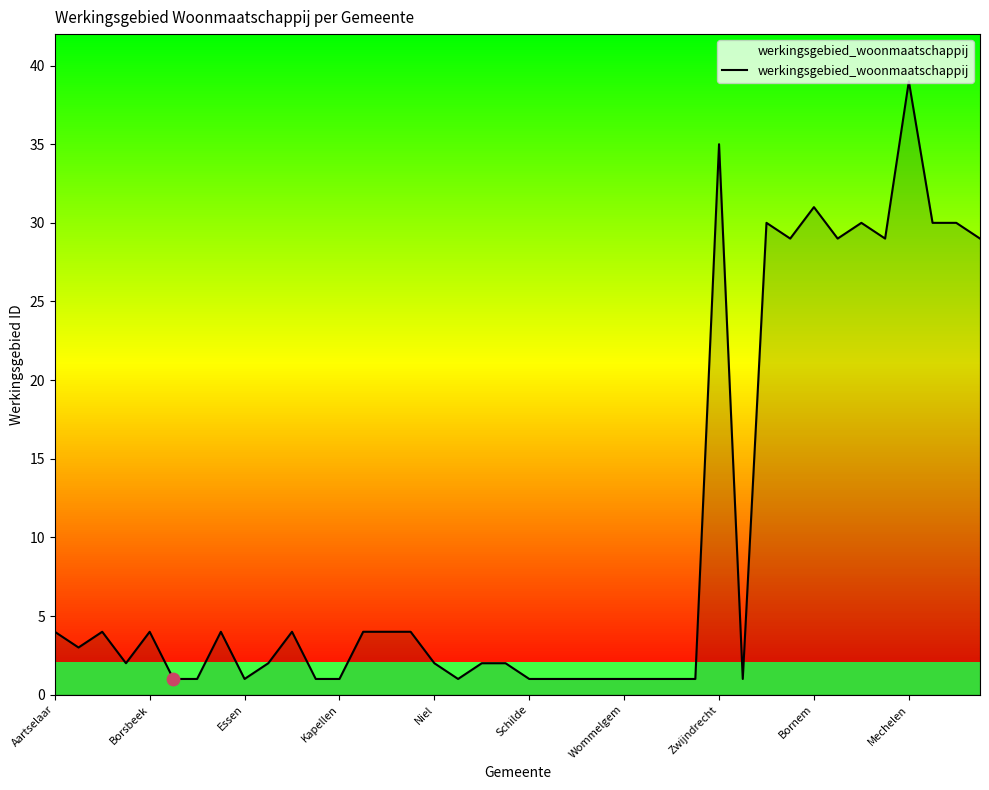

What is the difference between the maximum and minimum values?

38